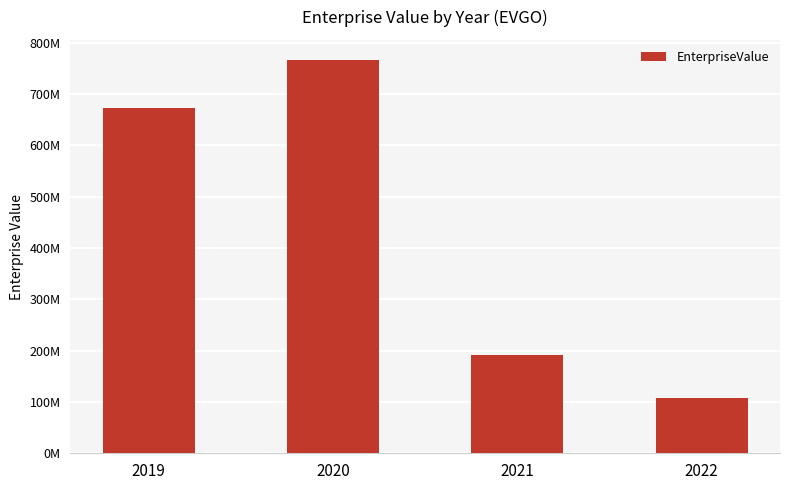

Does the chart contain any negative values?

No